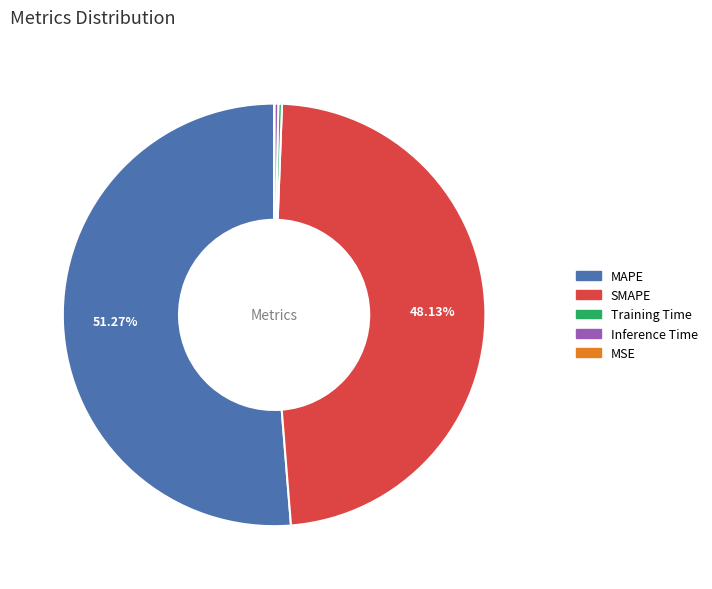

Which slice represents more than half of the pie?

MAPE